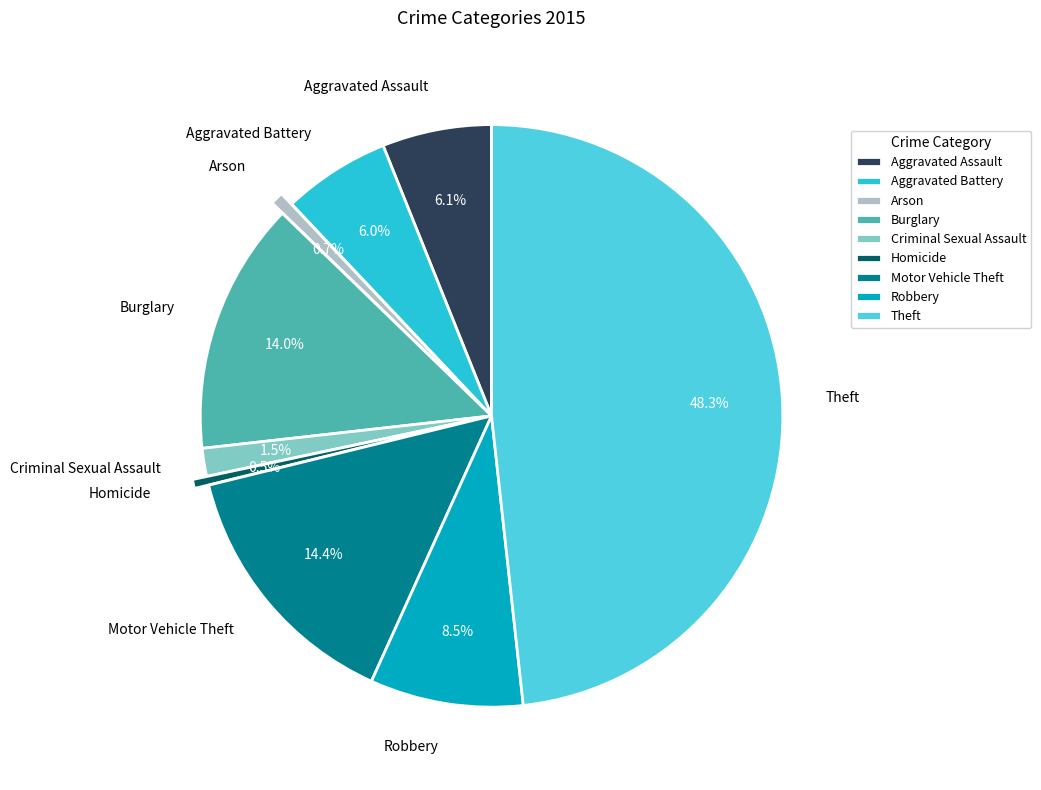

What is the largest slice in the pie chart?

Theft